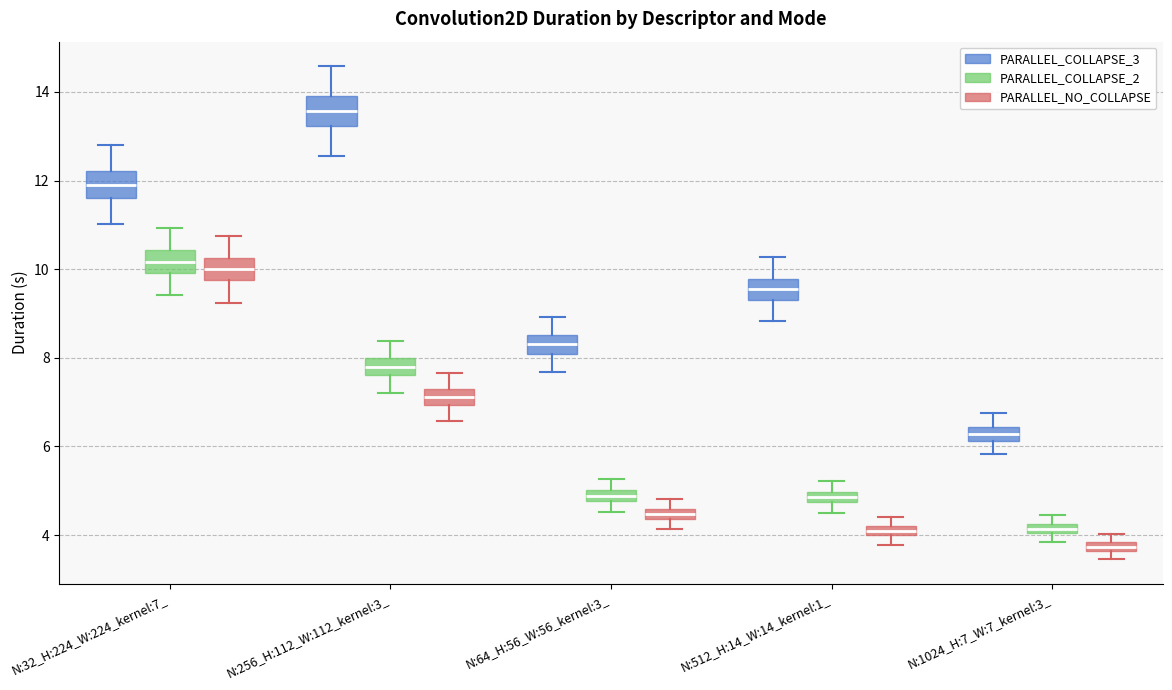

Where does the lower whisker of the box for N:1024_H:7_W:7_kernel:3_ (PARALLEL_COLLAPSE_2) end on the y-axis? The values are not printed on the chart, so give them approximately, as read against the axis.

3.8